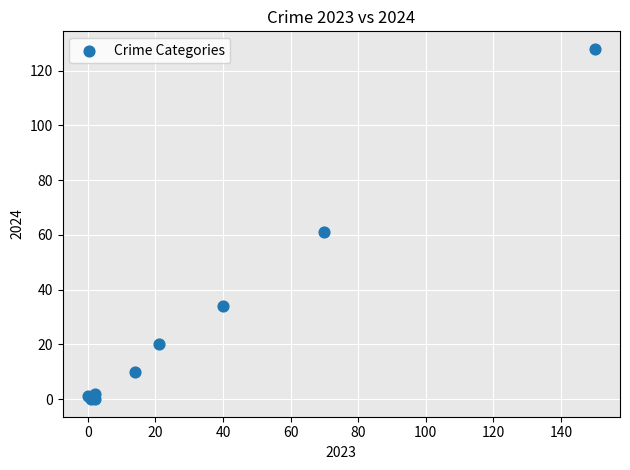

What Y value in the scatter plot is closest to 64?

61